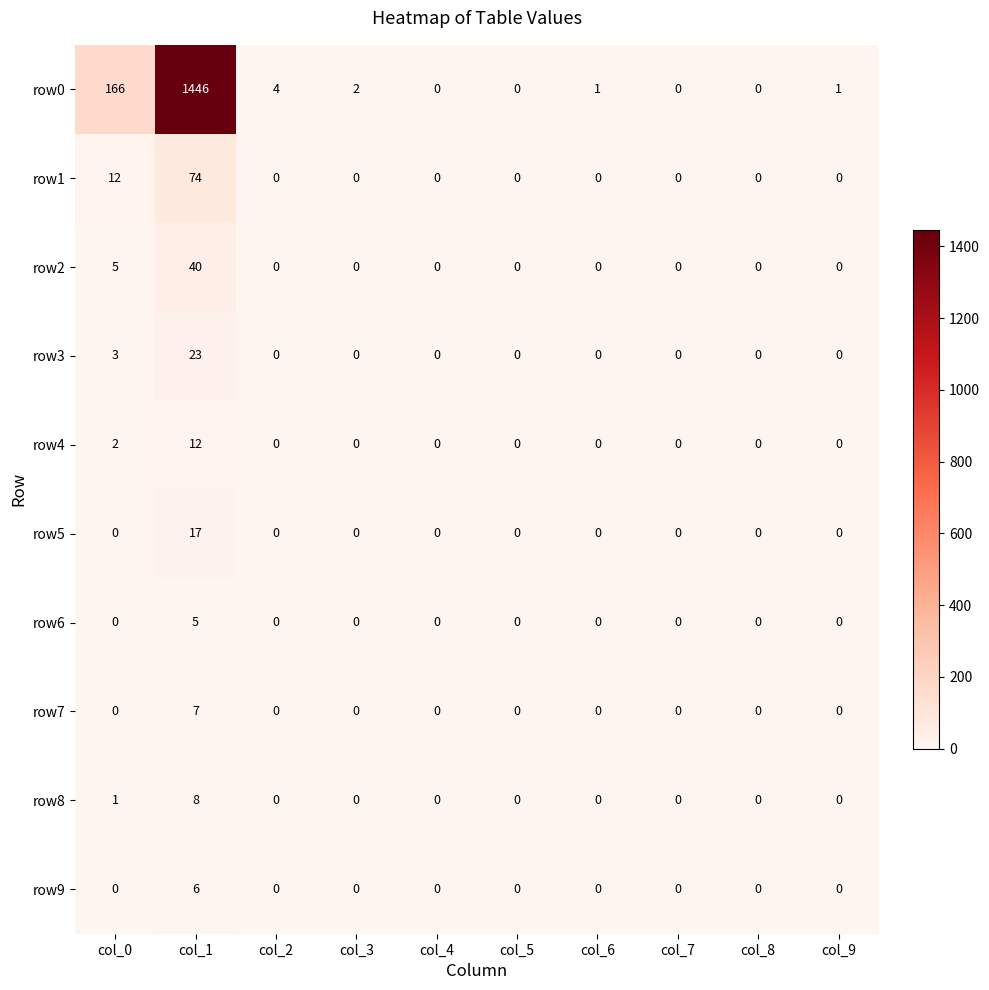

How many data points in row1 are above 0?

2